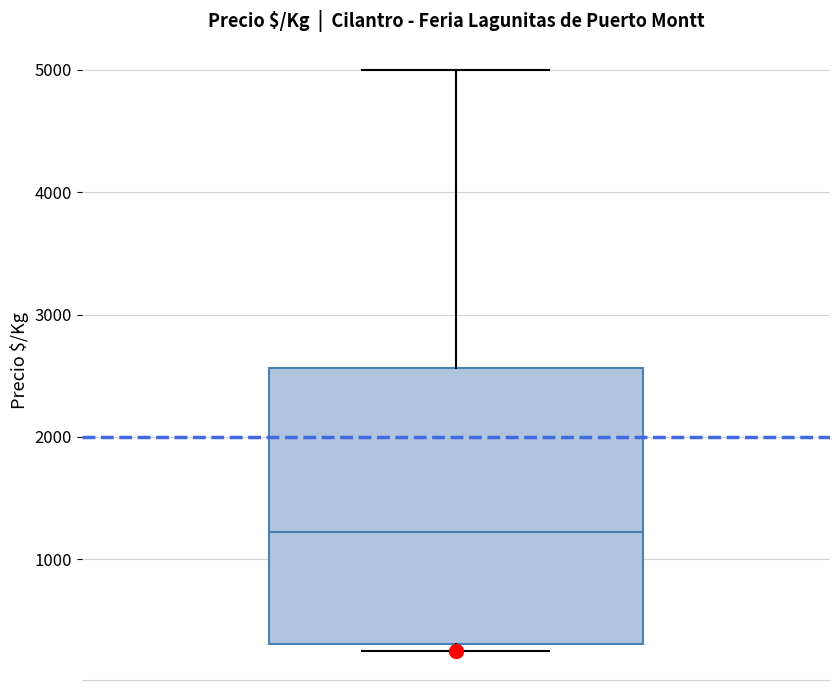

Where does the median line of the box sit on the y-axis? The values are not printed on the chart, so give them approximately, as read against the axis.

1200